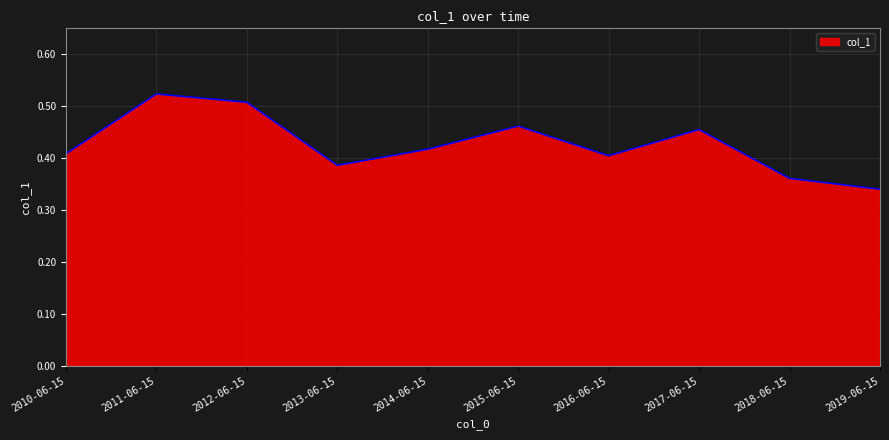

How many interior local peaks (higher than both neighbors) does the data have?

3